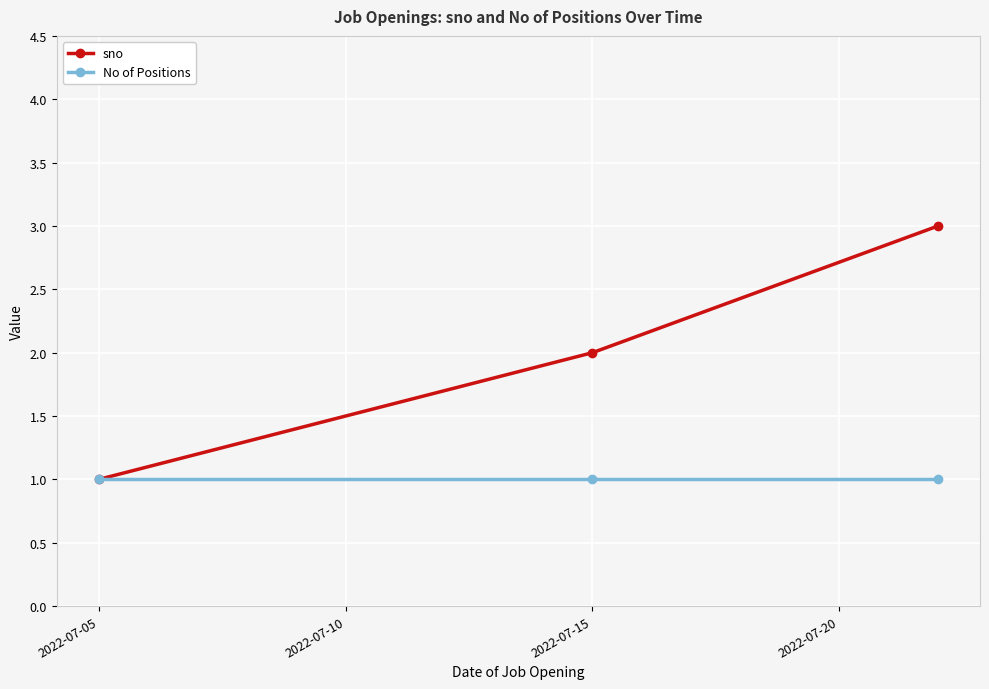

Which series has the largest total across all categories?

sno